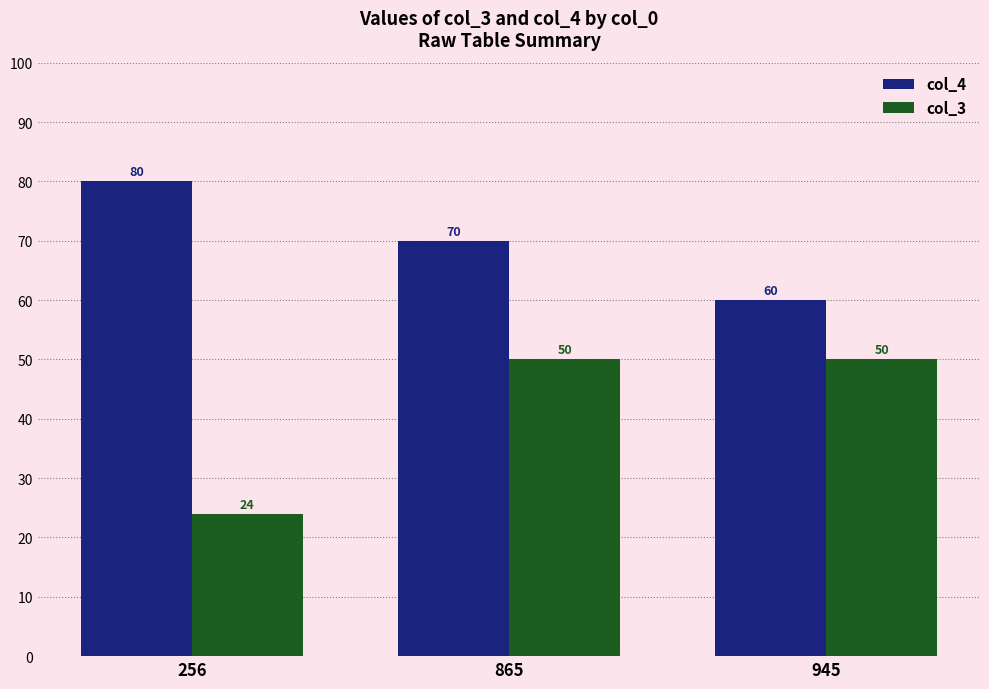

How many data points in col_3 are less than 50?

1